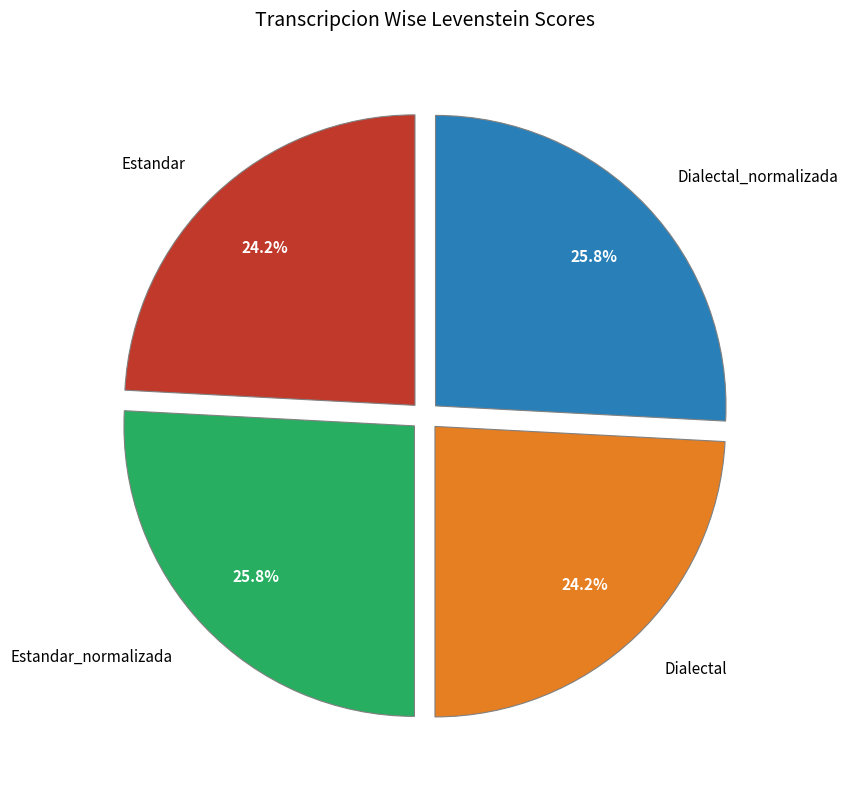

How many slices are in this pie chart?

4